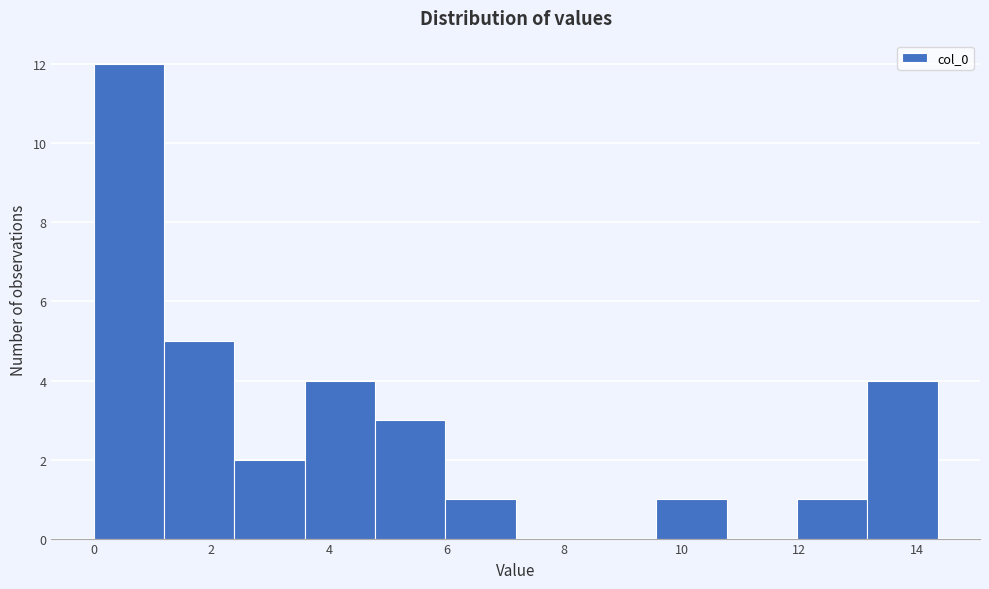

Which range on the x-axis has the tallest bar?

0.0 to 1.2